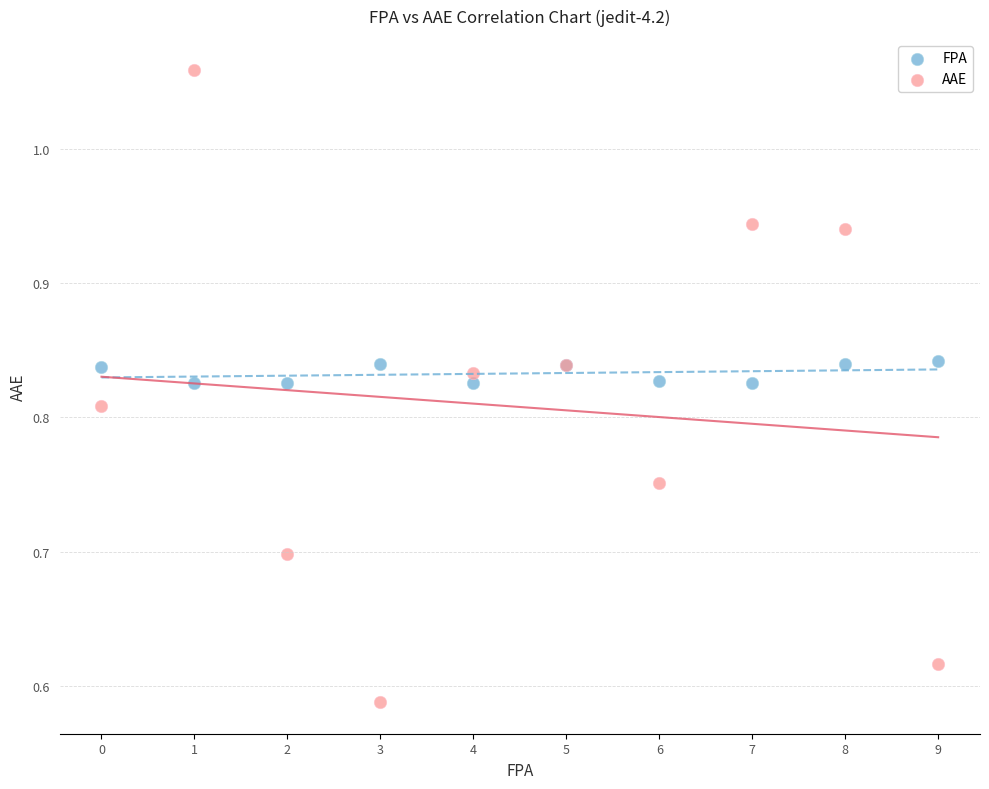

Which series has the widest spread of Y values?

AAE